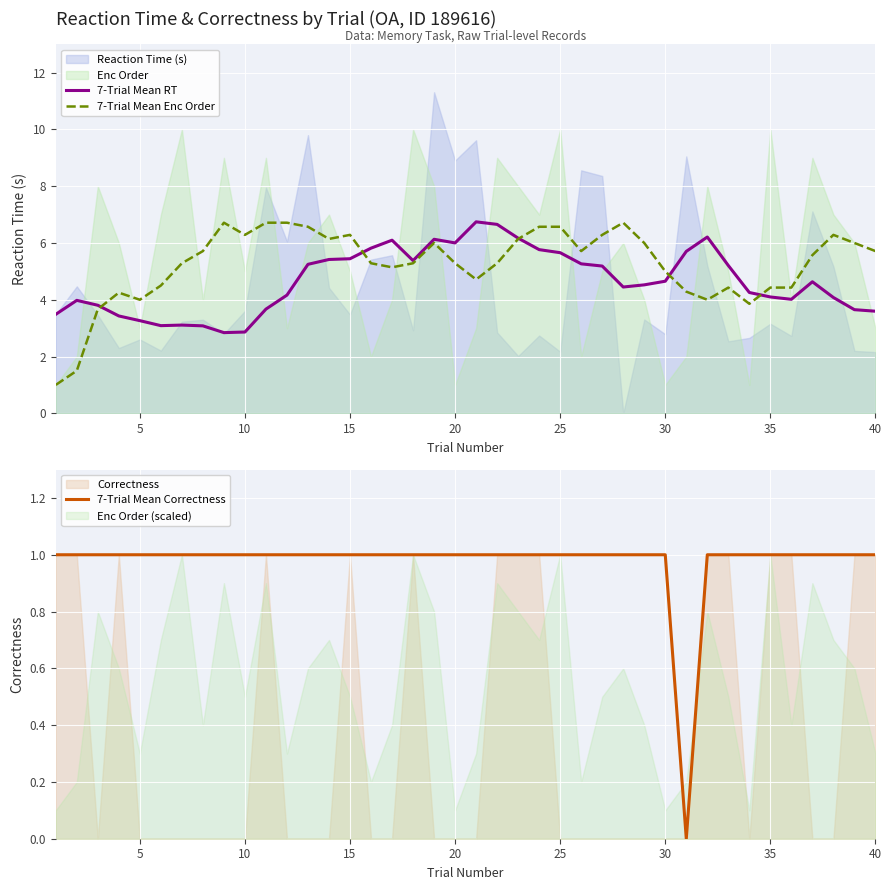

What is the approximate value of 7-Trial Mean RT at 5?

3.3